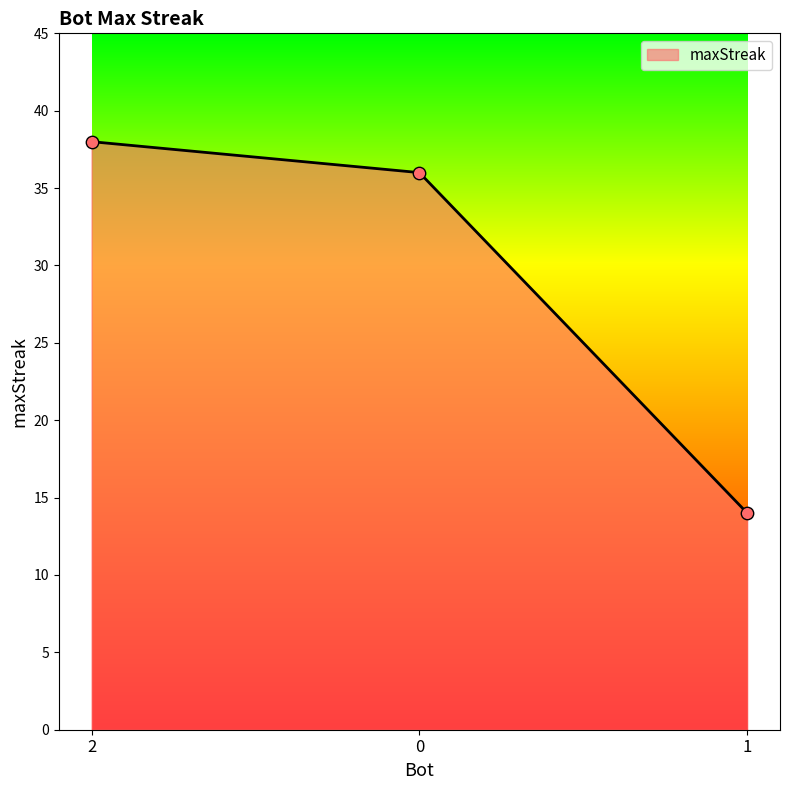

What is the ratio of the value at 1 to the value at 2?

0.4